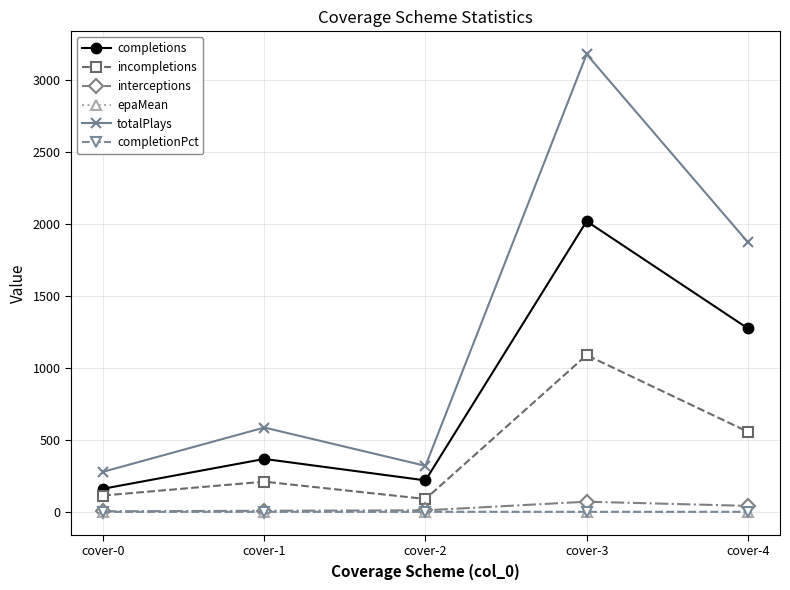

What is the value of the completions point at the 3rd from the left?

219.0